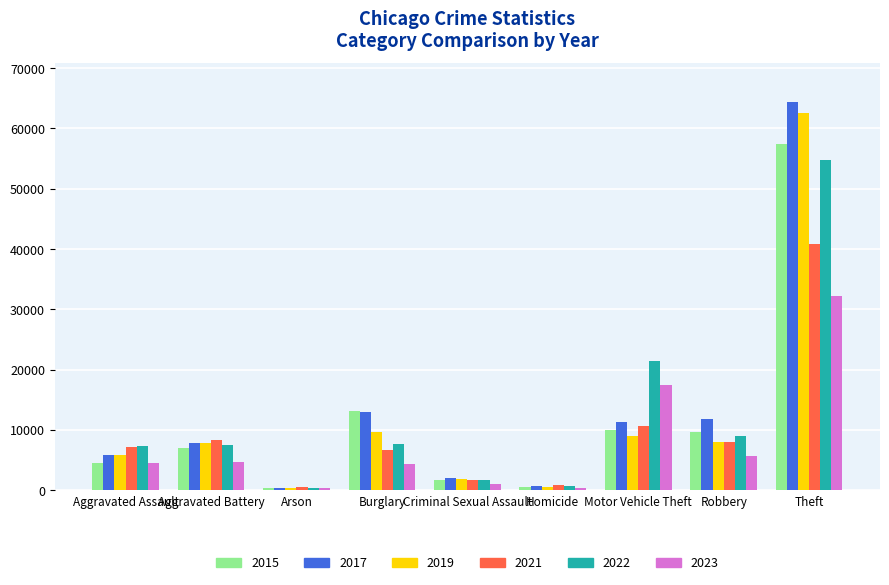

What is the average value of the 2019 series?

11729